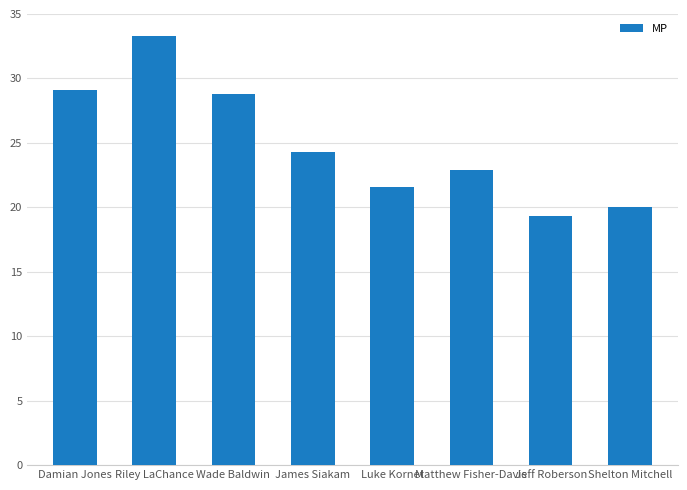

At which label does the data first exceed 24?

Damian Jones